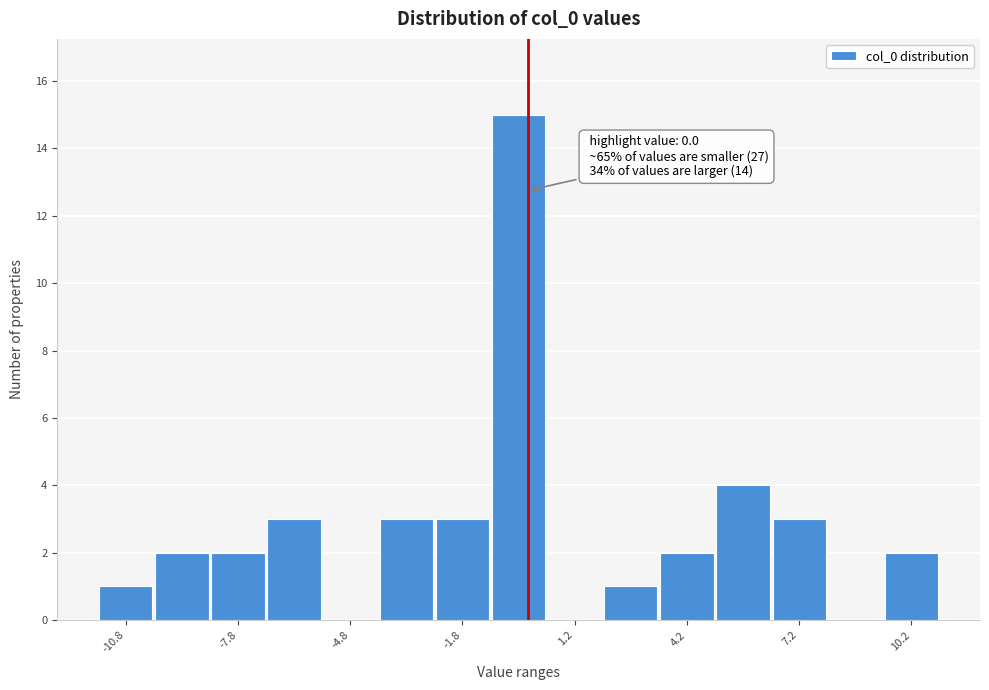

Around what value on the x-axis is the tallest bar? Give the approximate position of its centre, as read against the axis.

0.0